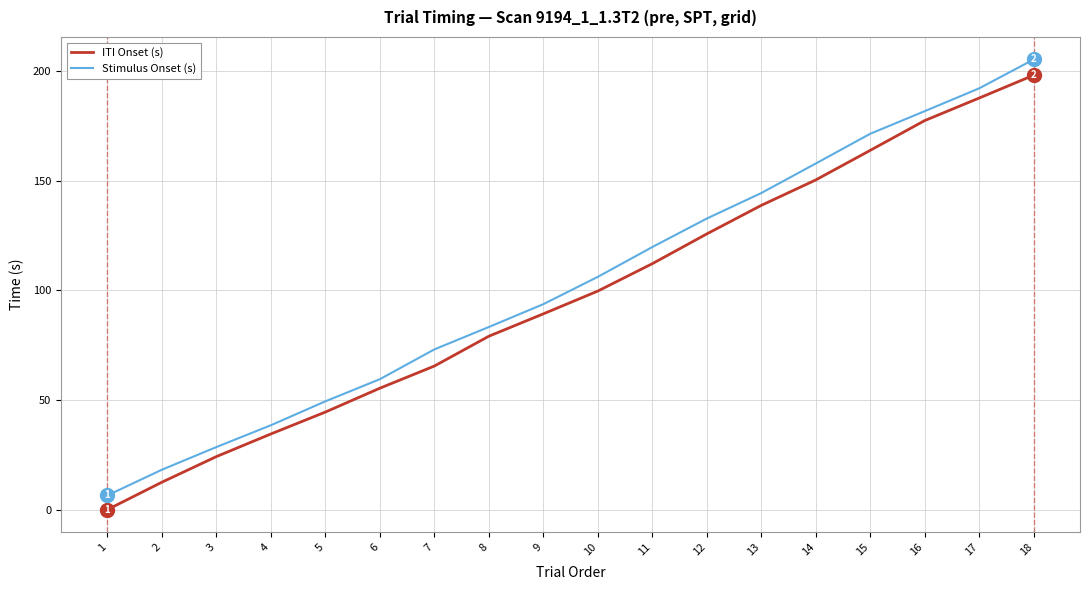

True or false: ITI Onset (s) and Stimulus Onset (s) intersect in this chart.

False